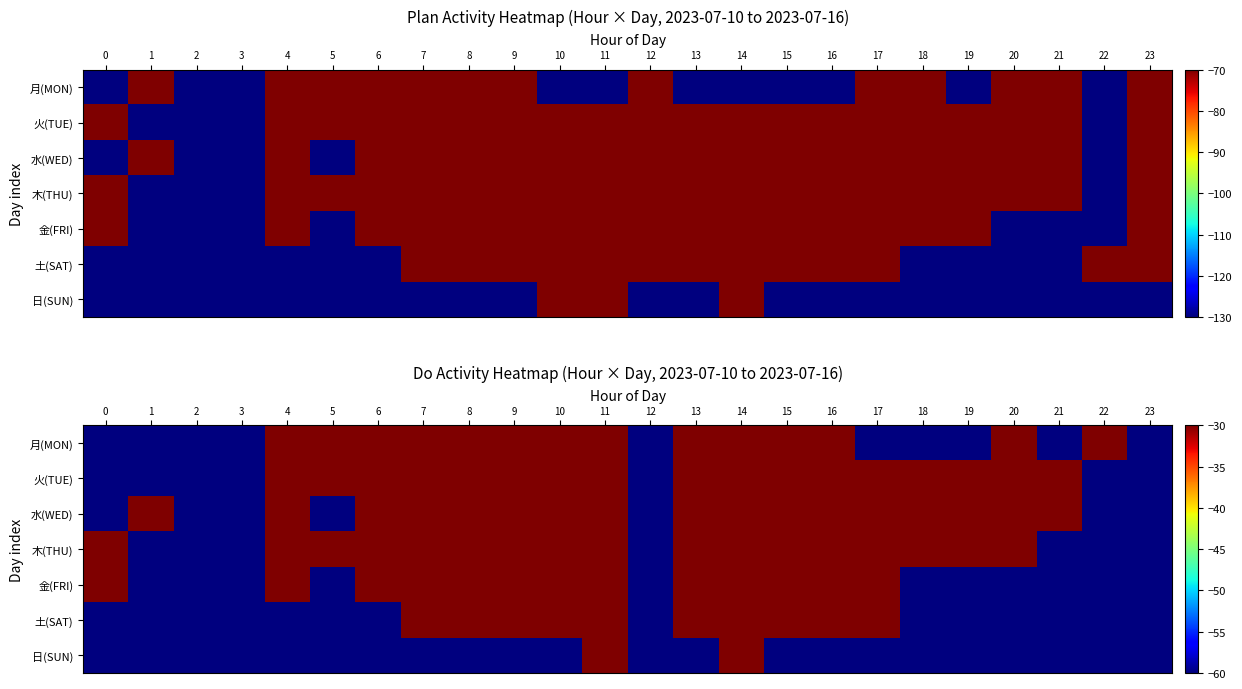

At which category is the sum across all series the highest?

11